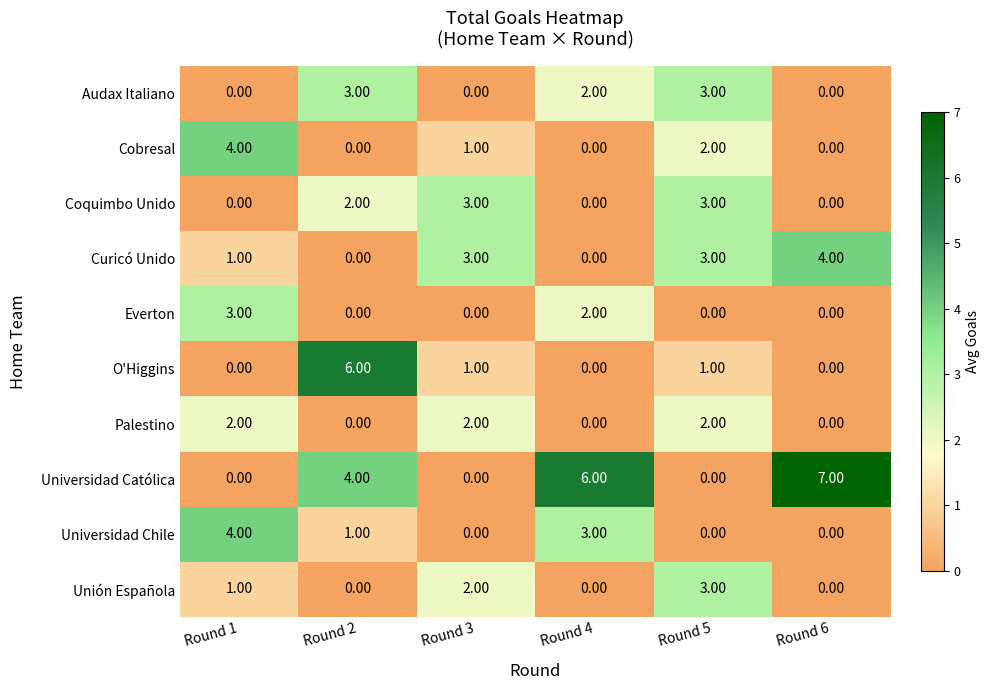

Which series has the widest spread of values?

Universidad Católica